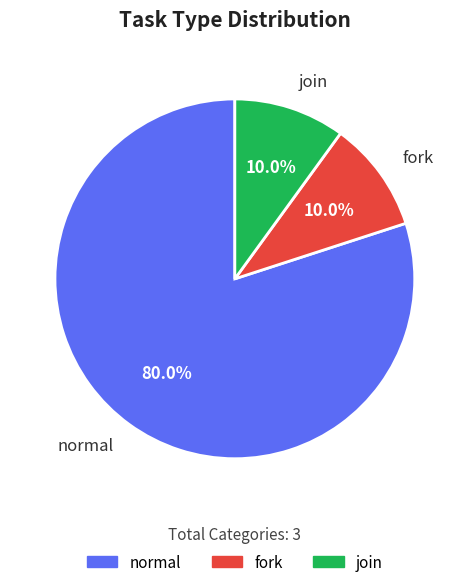

What is the largest slice in the pie chart?

normal